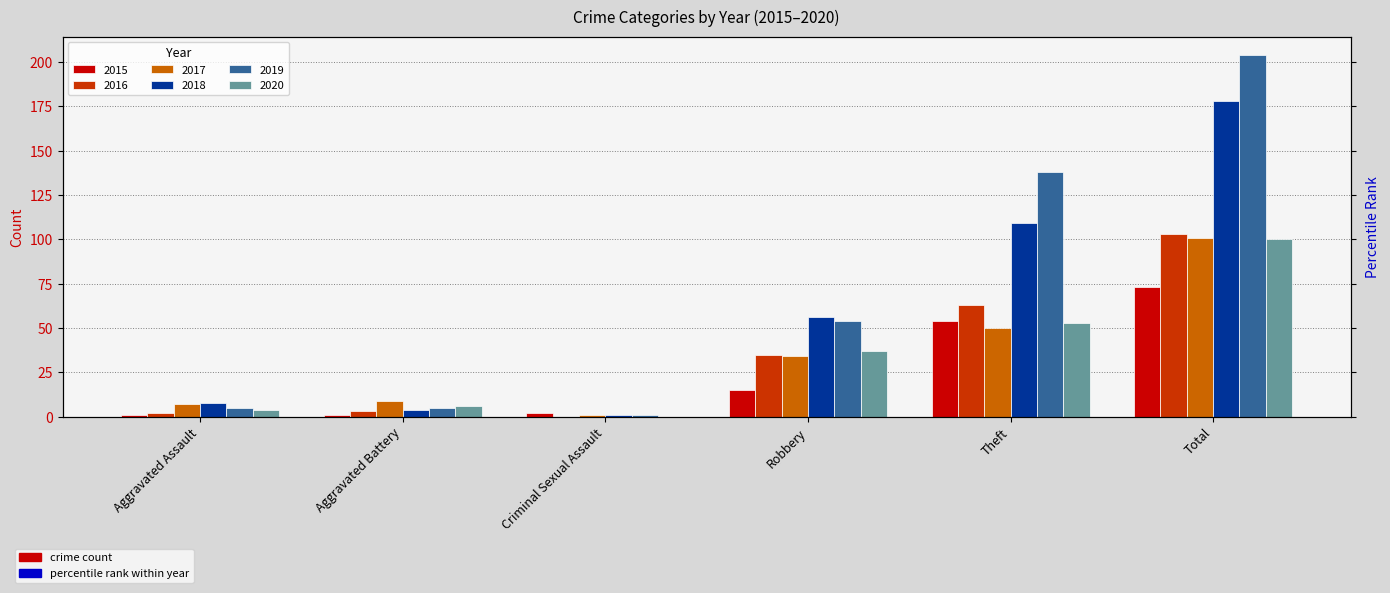

Are the bars horizontal?

No